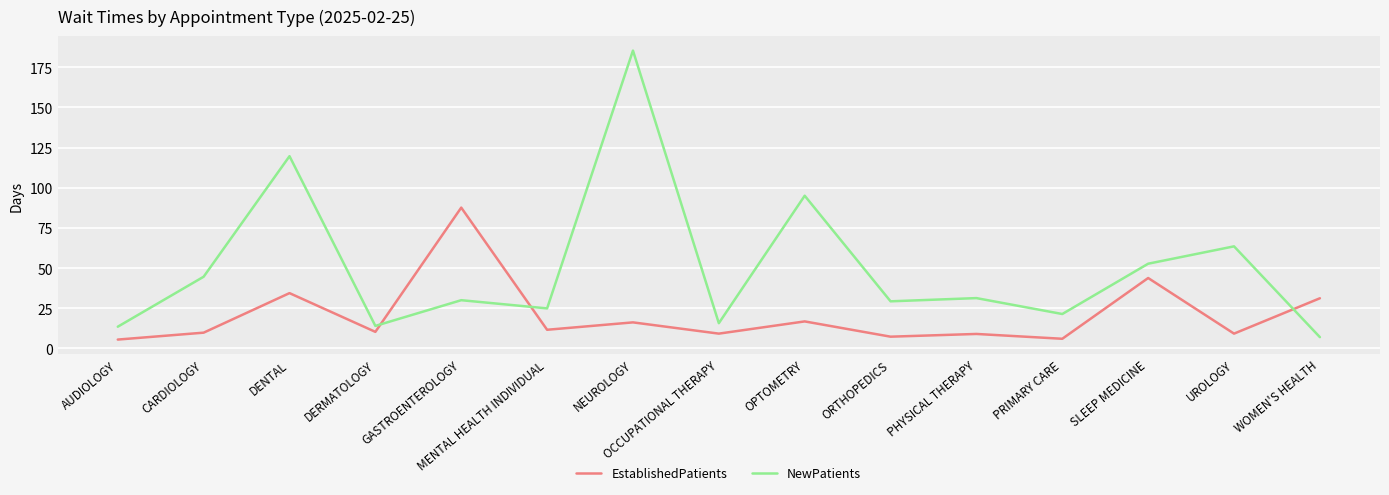

What position from the right is DERMATOLOGY?

12